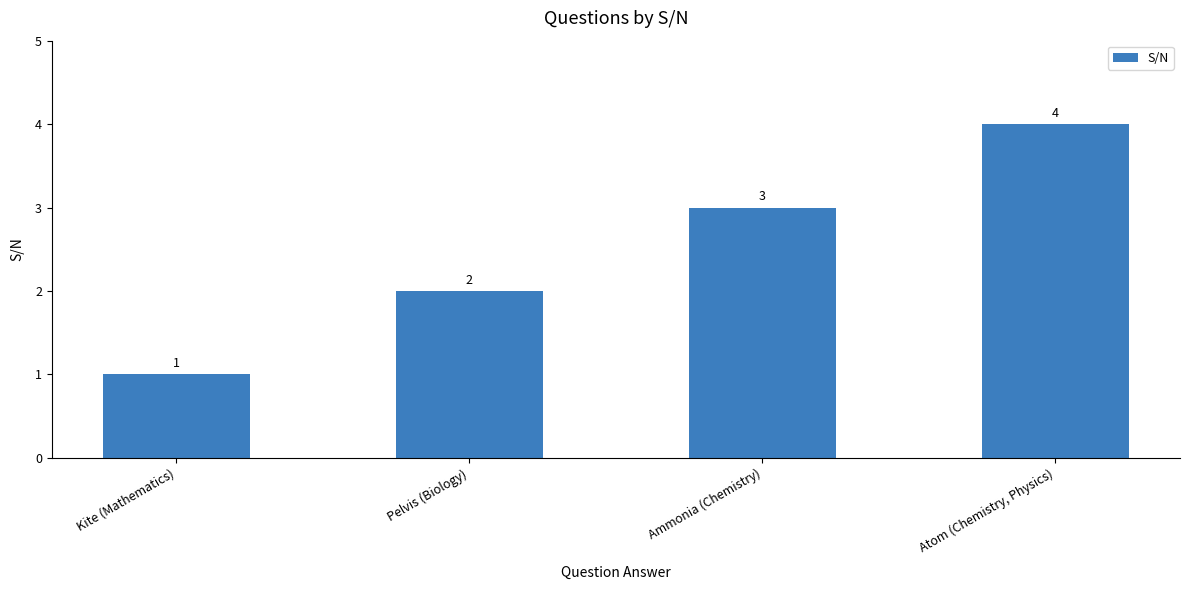

What is the change in value from Kite (Mathematics) to Atom (Chemistry, Physics)?

+3